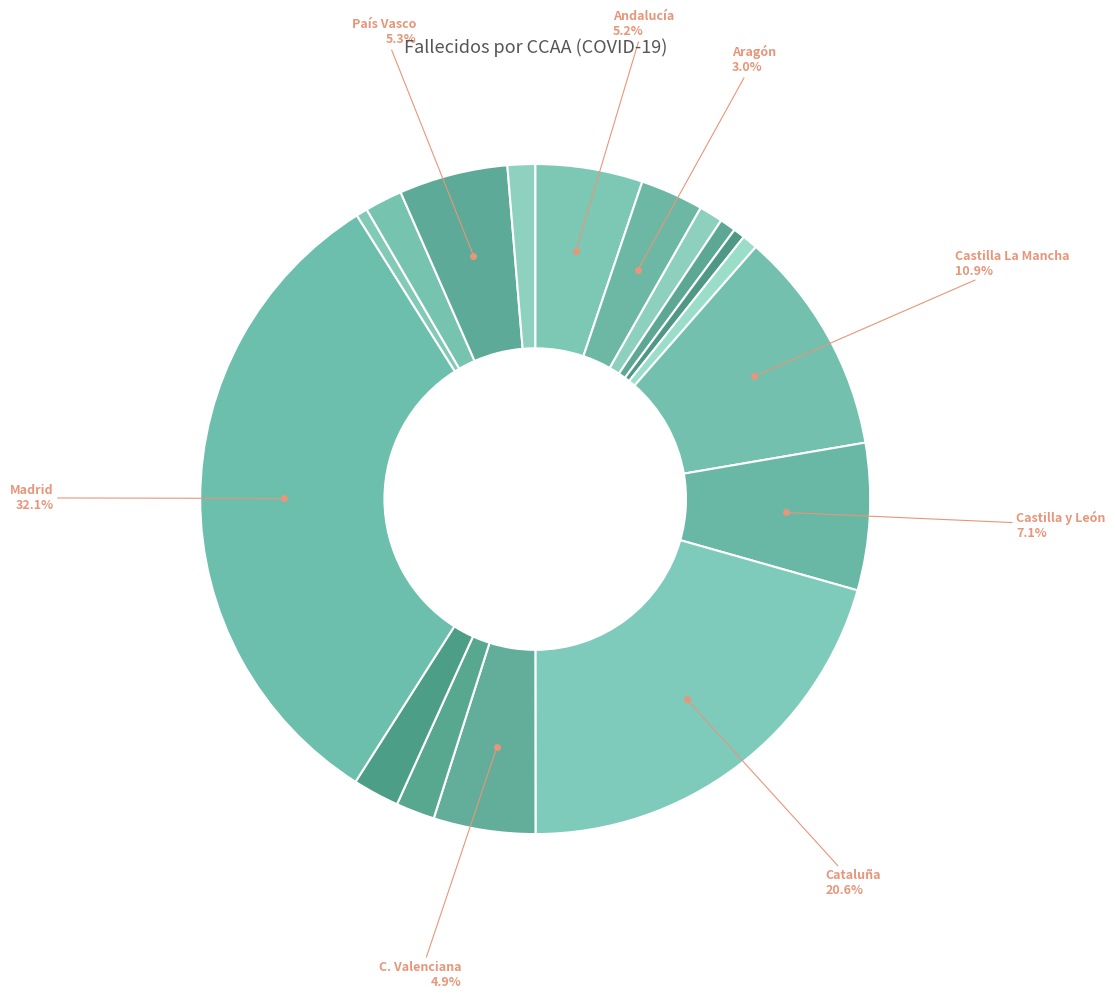

Count the number of slices in the pie.

17